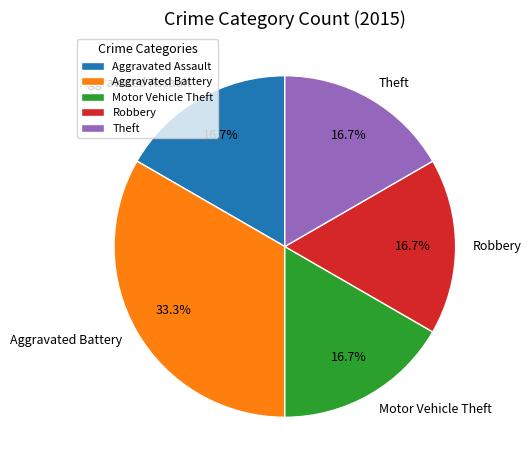

Combined, do Aggravated Assault and Motor Vehicle Theft account for over 50%?

No